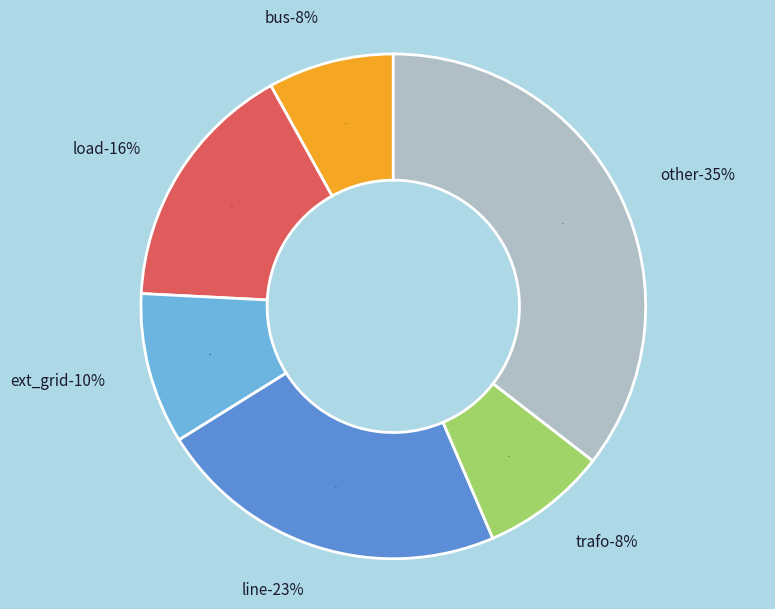

To the nearest percent, what portion does trafo represent?

8%